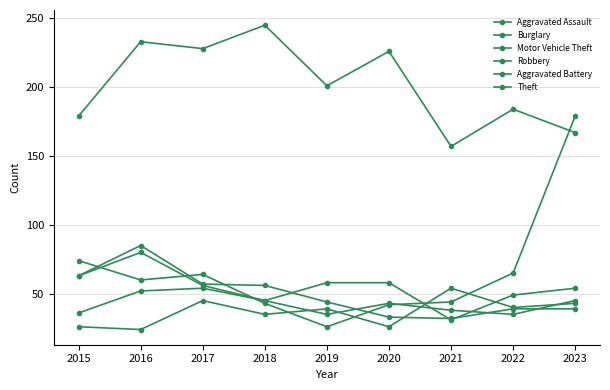

What is the minimum value for Burglary?

31